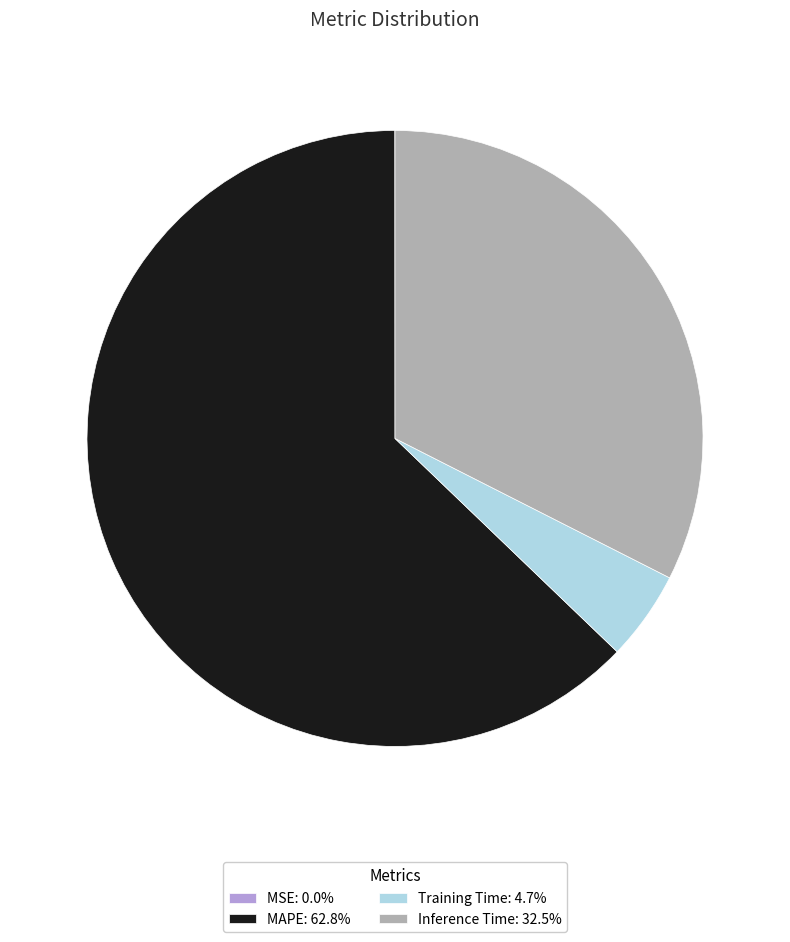

Does any single category account for the majority?

Yes